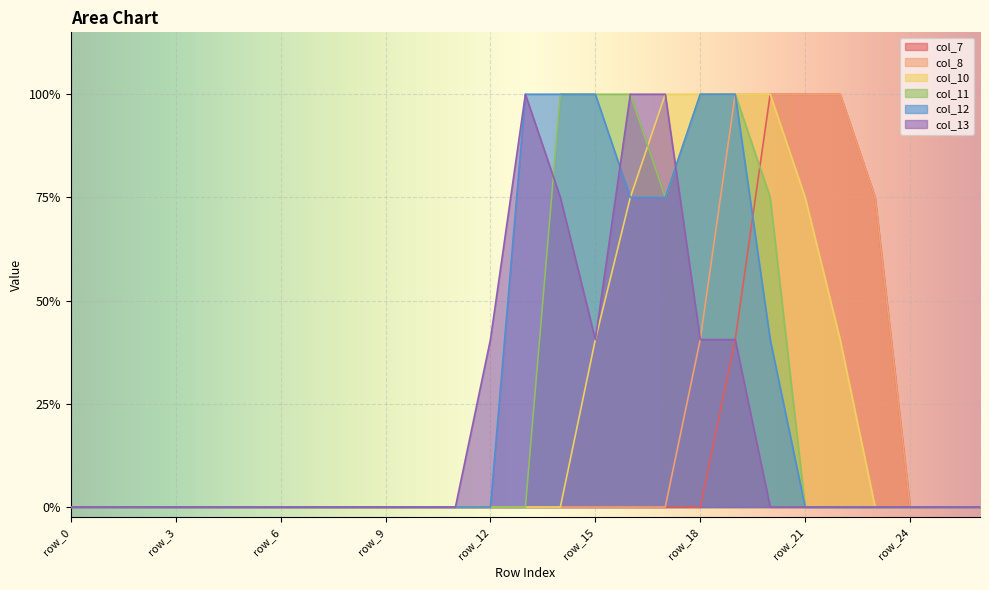

Is the value of col_8 at row_16 greater than the value of col_7 at row_2?

No